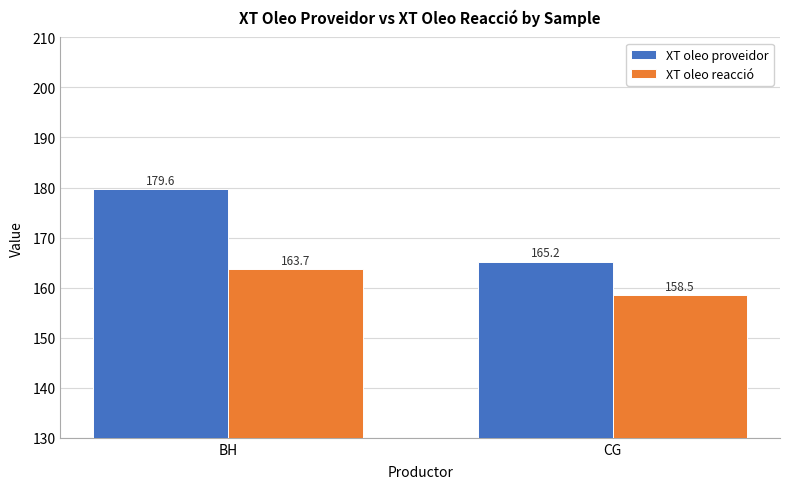

The XT oleo reacció series shows 40.1 at CG. True or false?

False